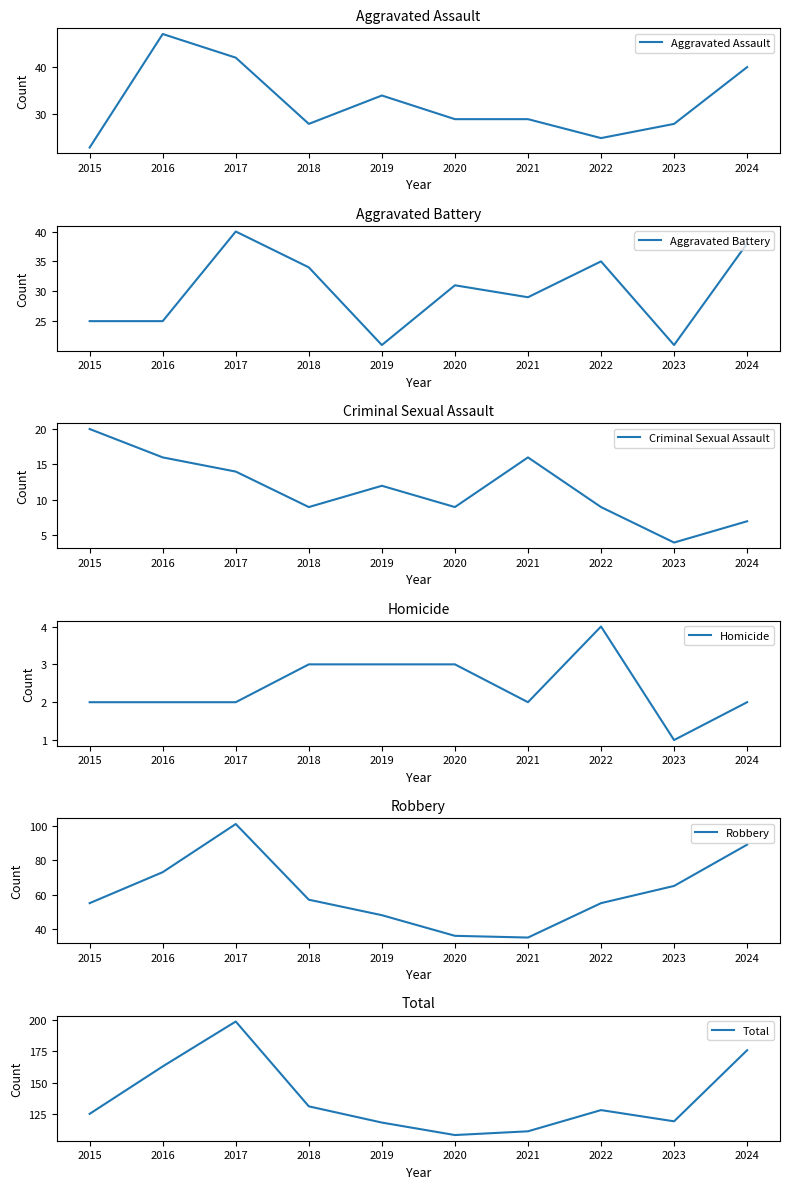

List the series in order of their peak value, lowest first.

Homicide, Criminal Sexual Assault, Aggravated Battery, Aggravated Assault, Robbery, Total